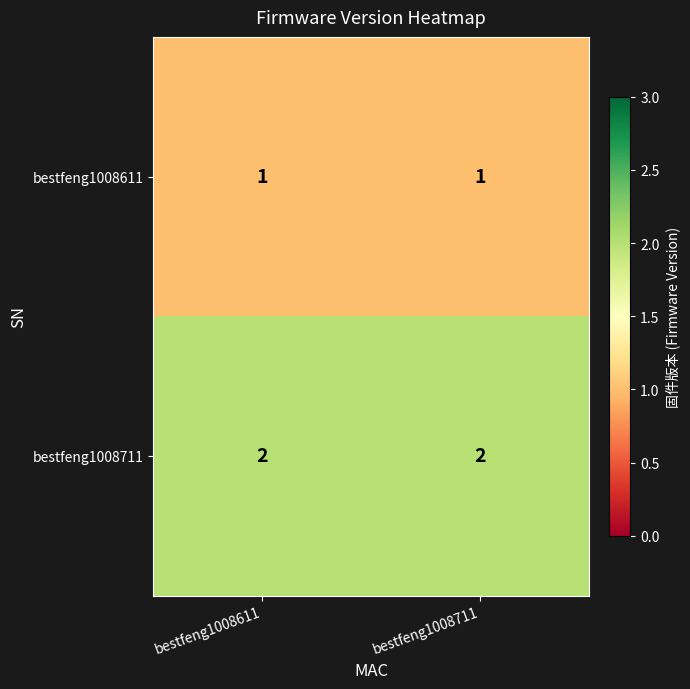

List the series in order of their overall mean, lowest first.

bestfeng1008611, bestfeng1008711